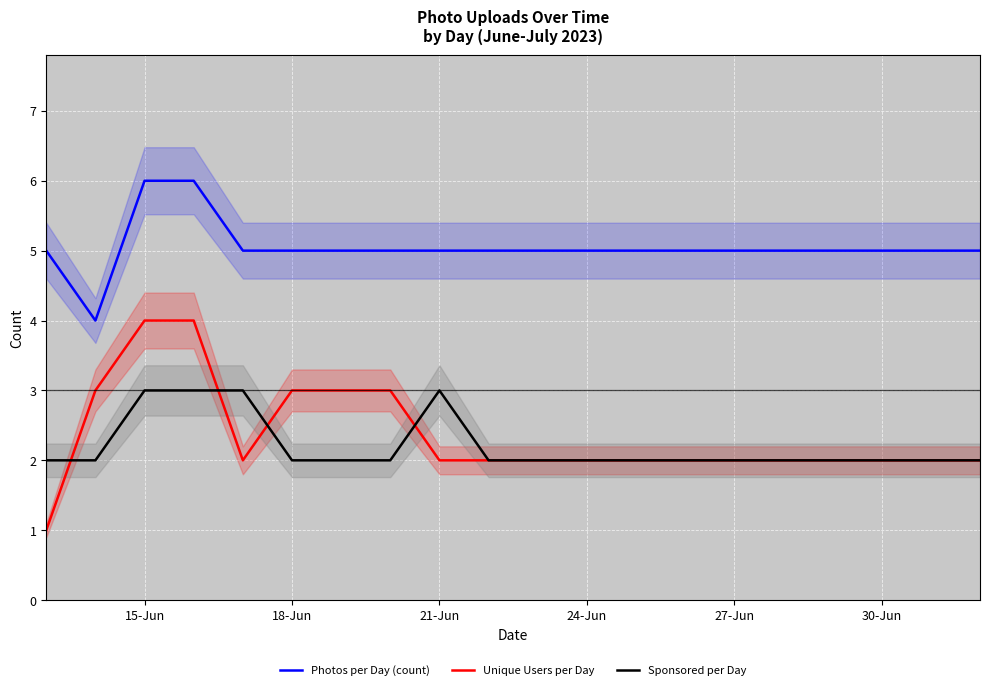

How many values in the Sponsored per Day series exceed 2?

4